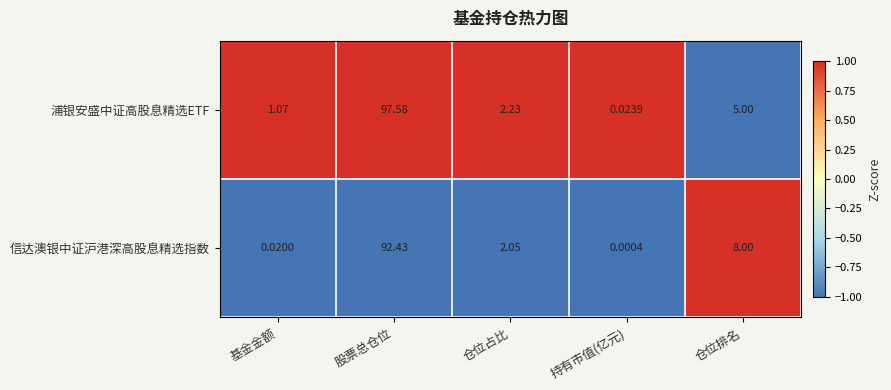

How many series are shown in this chart?

2